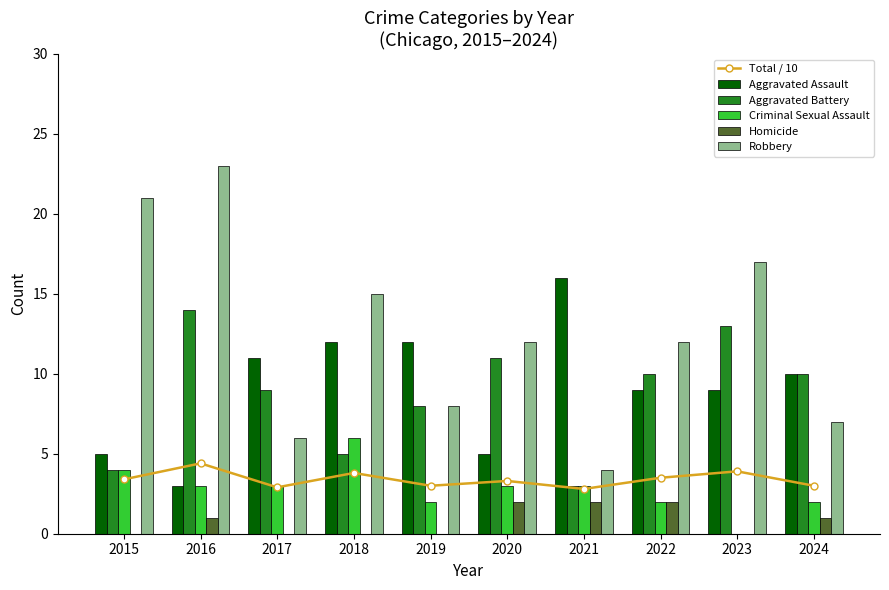

What is the spread (max minus min) of values at 2021?

14.0